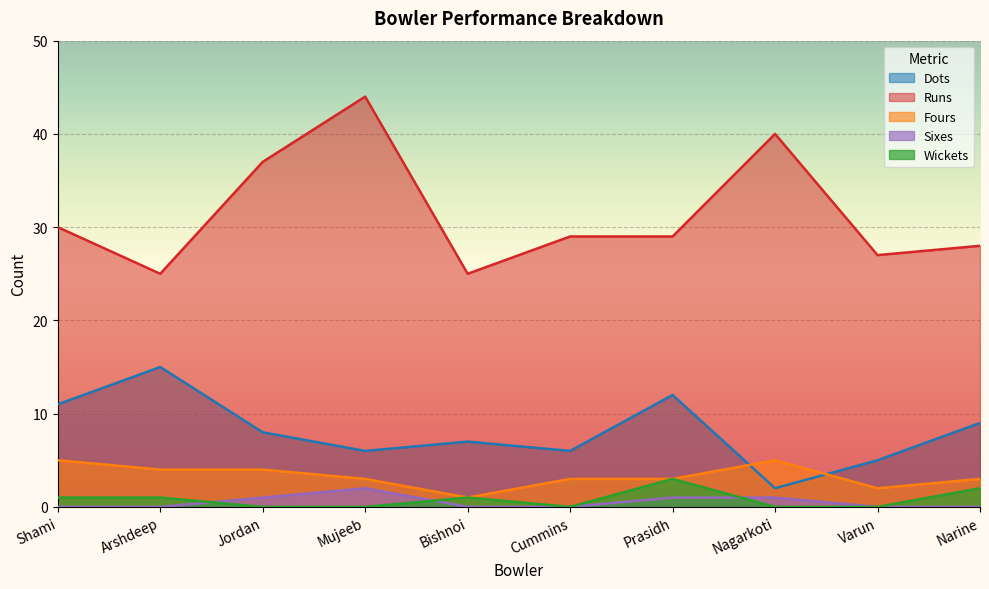

What value does the Runs series have at Arshdeep, to the nearest 10?

20